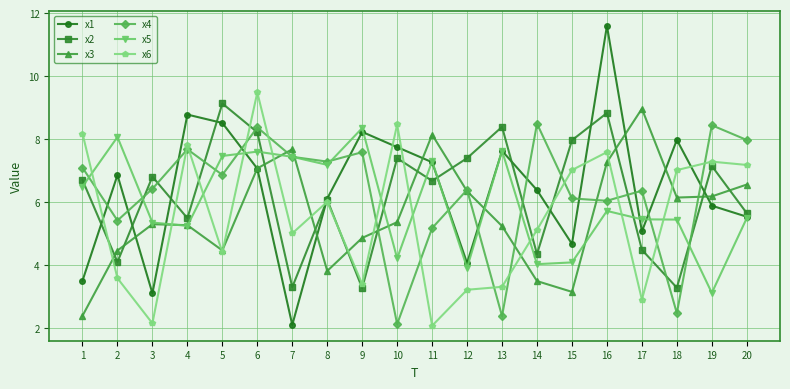

At which label does x4 first exceed 6?

1